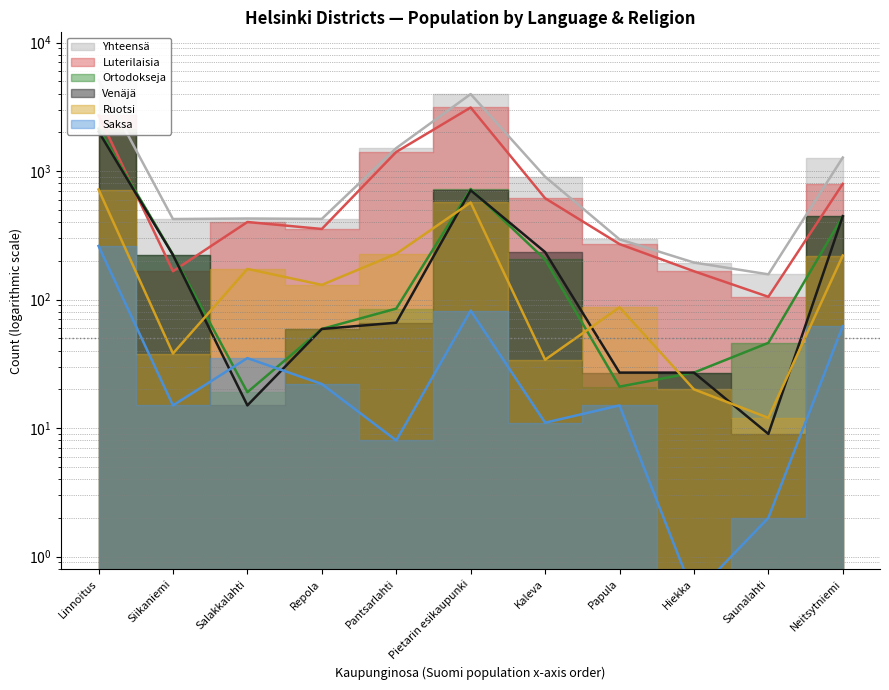

Reading right to left, extract all data points from this chart.

Ruotsi: 220.0	12.0	20.0	87.0	34.0	569.0	227.0	130.0	173.0	38.0	718.0
Venäjä: 445.0	9.0	27.0	27.0	234.0	708.0	66.0	59.0	15.0	222.0	2028.0
Luterilaisia: 794.0	105.0	166.0	270.0	614.0	3121.0	1408.0	354.0	401.0	166.0	2710.0
Ortodokseja: 444.0	46.0	27.0	21.0	205.0	725.0	85.0	59.0	19.0	224.0	2136.0
Saksa: 62.0	2.0	0.5	15.0	11.0	82.0	8.0	22.0	35.0	15.0	261.0
Yhteensä: 1273.0	157.0	194.0	294.0	903.0	3968.0	1508.0	424.0	427.0	423.0	5097.0